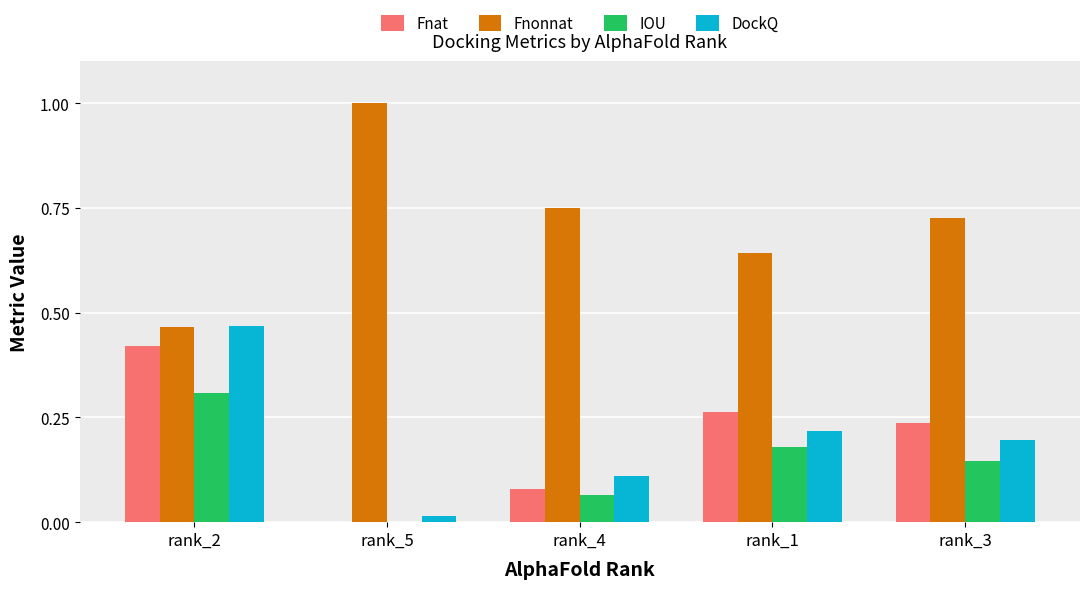

Is the value of IOU at rank_1 greater than the value of DockQ at rank_1?

No